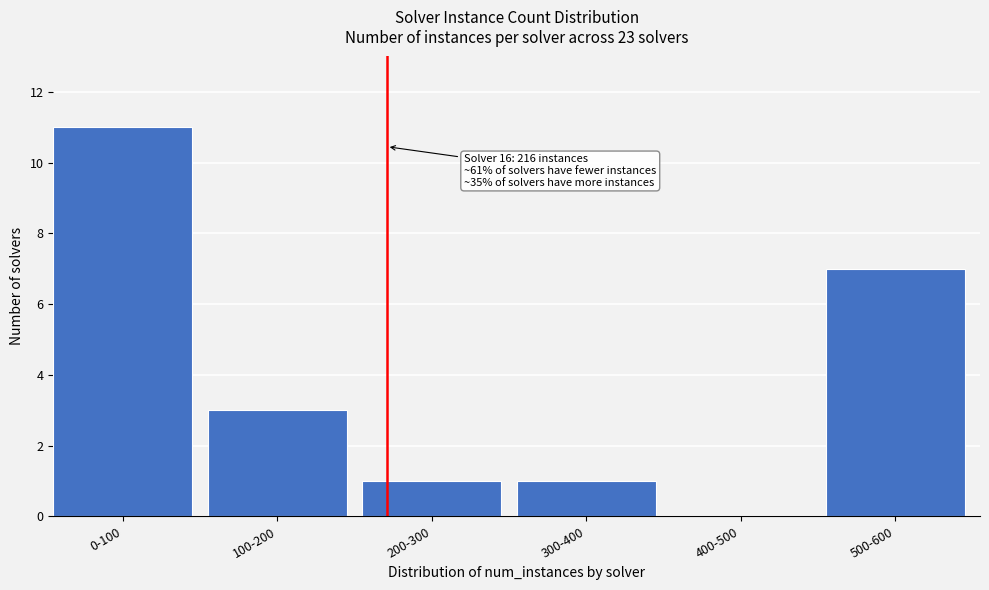

Reading left to right, what are all the values shown in this chart?

0-100=11	100-200=3	200-300=1	300-400=1	400-500=0	500-600=7